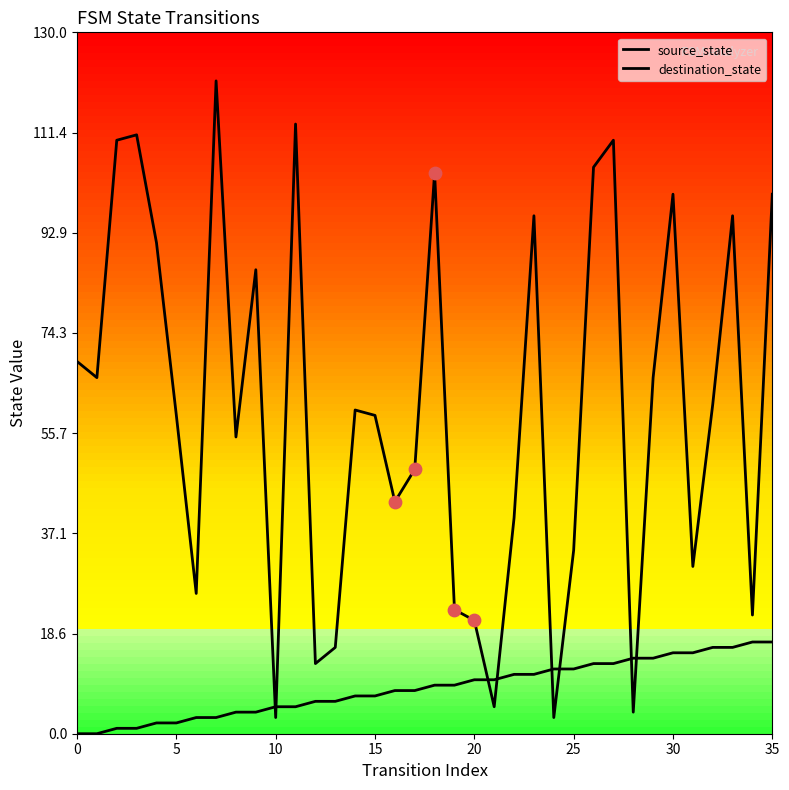

Is this an area chart (filled region under the line)?

No